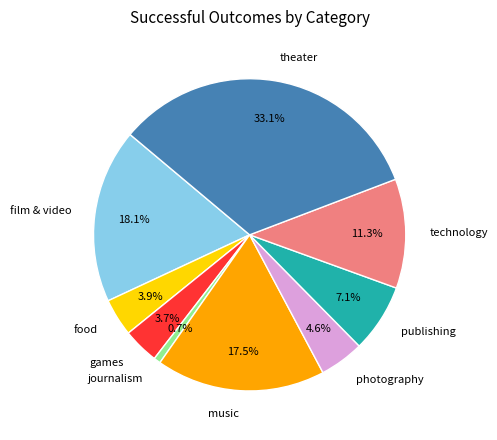

How many segments does this pie chart have?

9